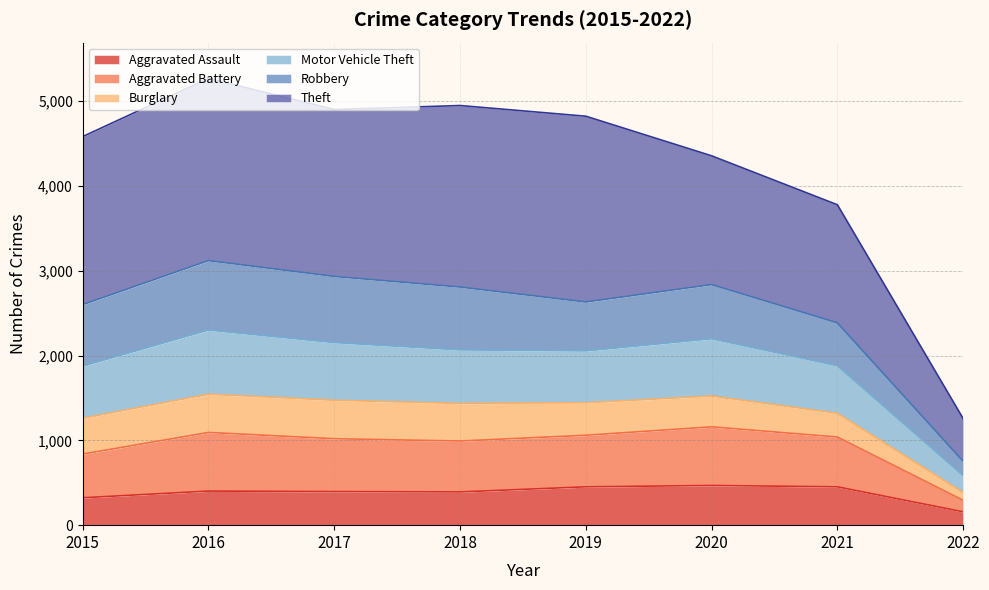

Which label corresponds to the largest value in the chart?

2016